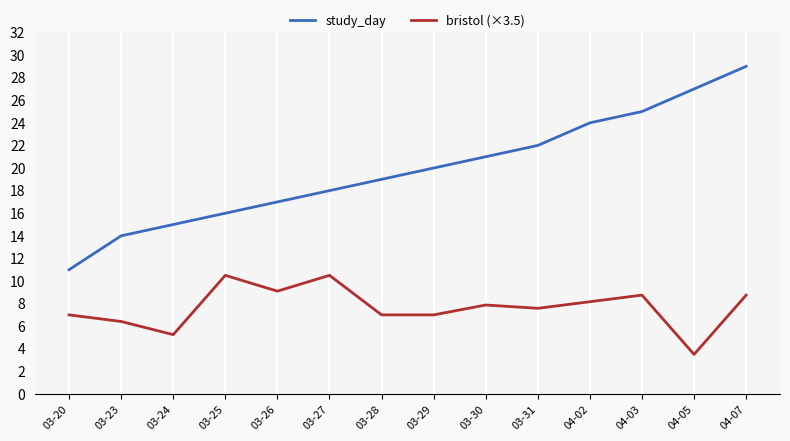

What is the approximate value of study_day at 03-27?

18.0